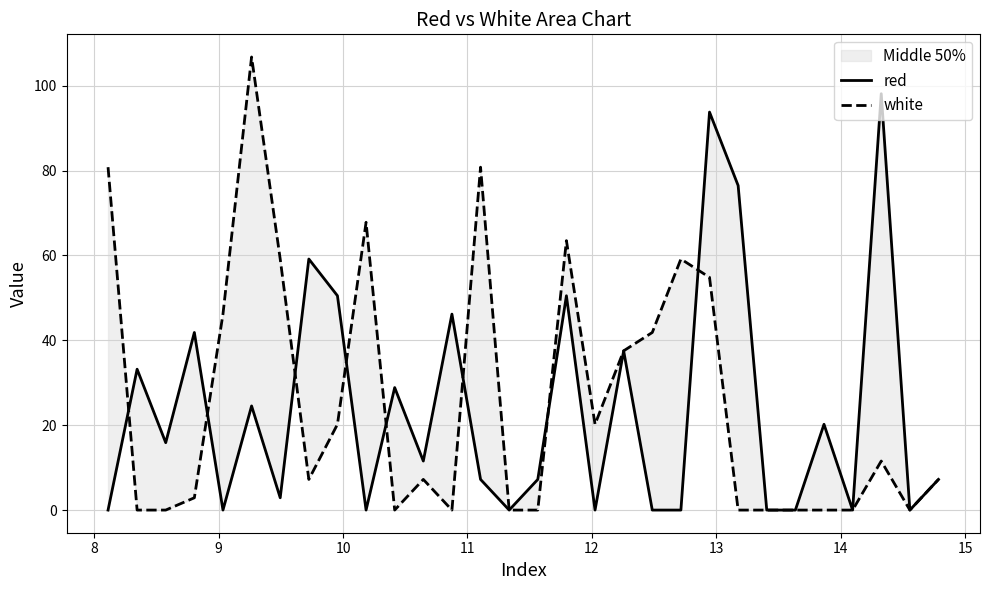

Does the chart have visible grid lines?

Yes